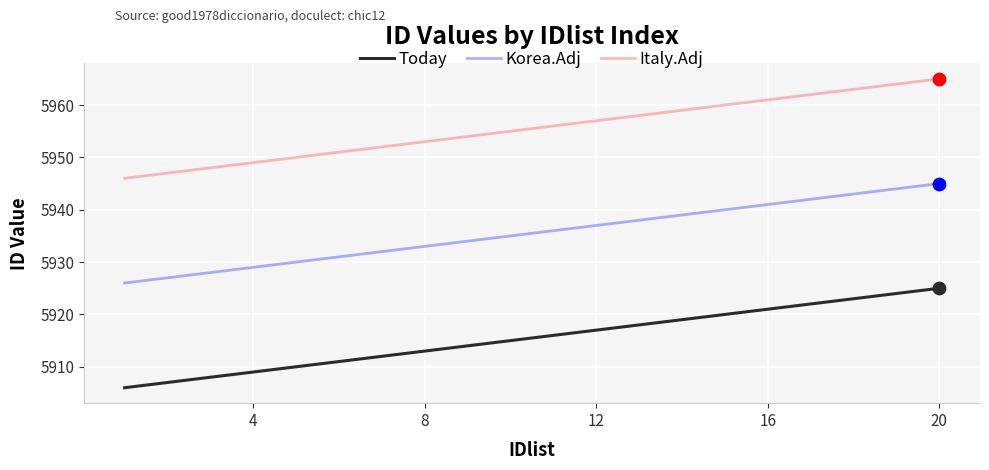

Which series has the largest total across all categories?

Italy.Adj